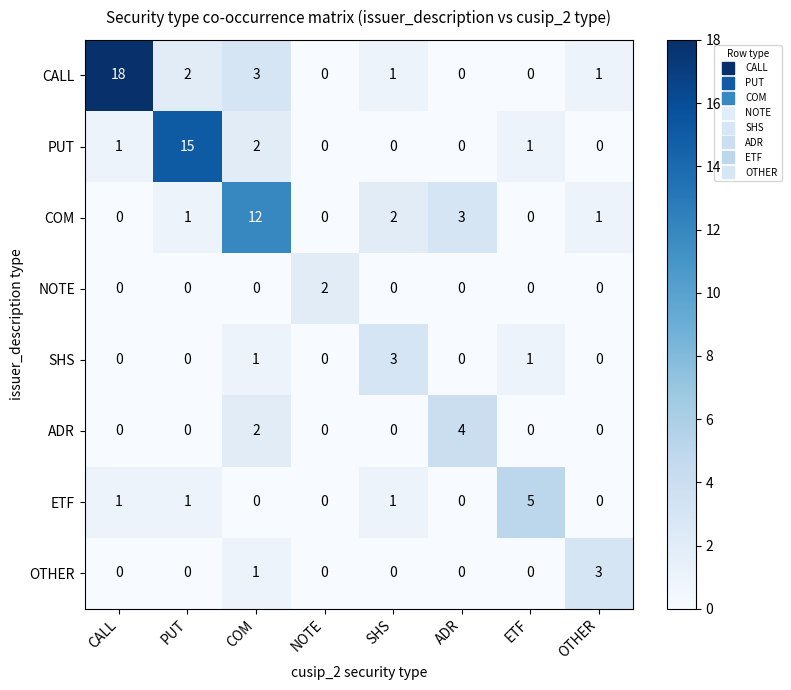

Which series has the largest total across all categories?

CALL